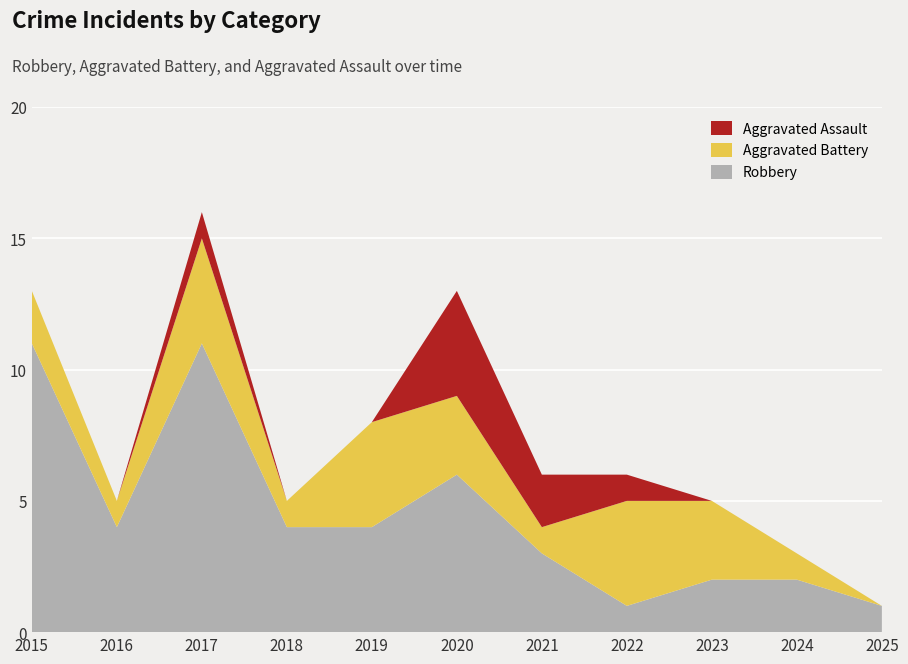

Reading left to right, list all the values displayed in this chart.

Aggravated Assault: 2015=0	2016=0	2017=1	2018=0	2019=0	2020=4	2021=2	2022=1	2023=0	2024=0	2025=0
Aggravated Battery: 2015=2	2016=1	2017=4	2018=1	2019=4	2020=3	2021=1	2022=4	2023=3	2024=1	2025=0
Robbery: 2015=11	2016=4	2017=11	2018=4	2019=4	2020=6	2021=3	2022=1	2023=2	2024=2	2025=1